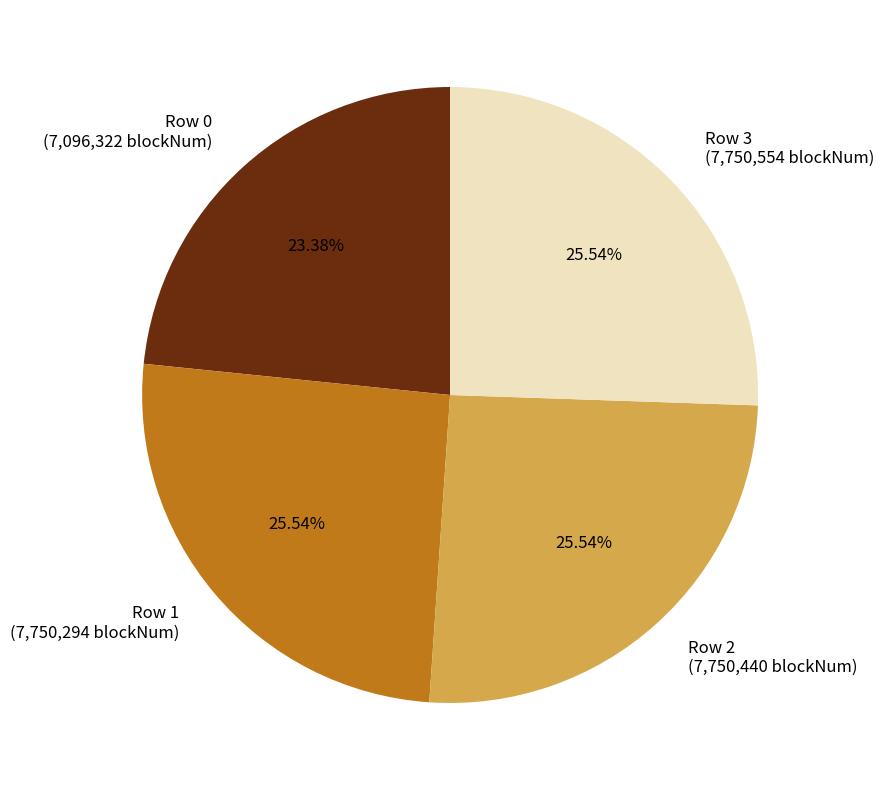

Is the sum of Row 1 and Row 2 greater than half?

Yes